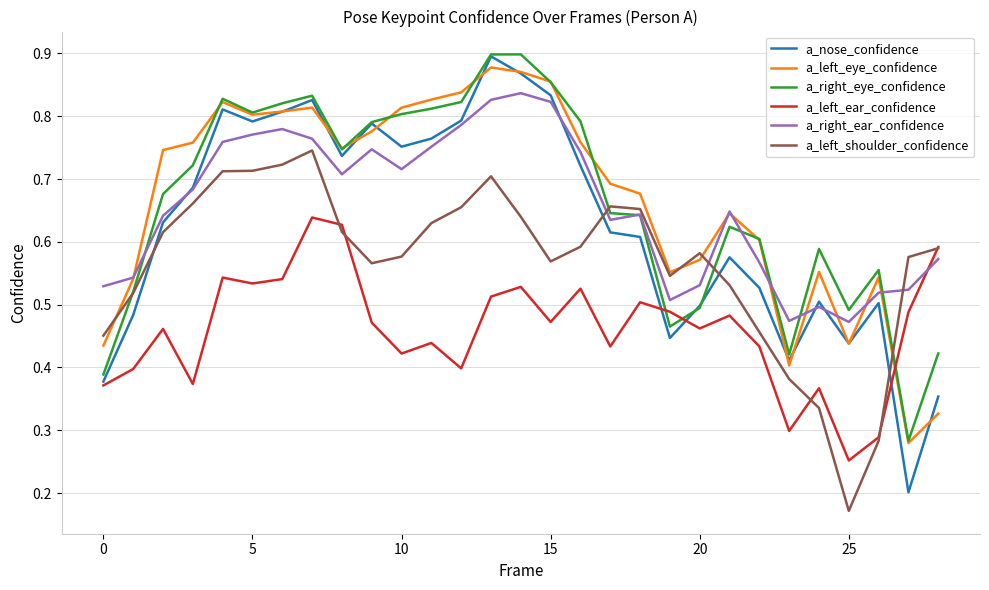

True or false: a_right_ear_confidence has more than 1 points higher than both neighbors.

True